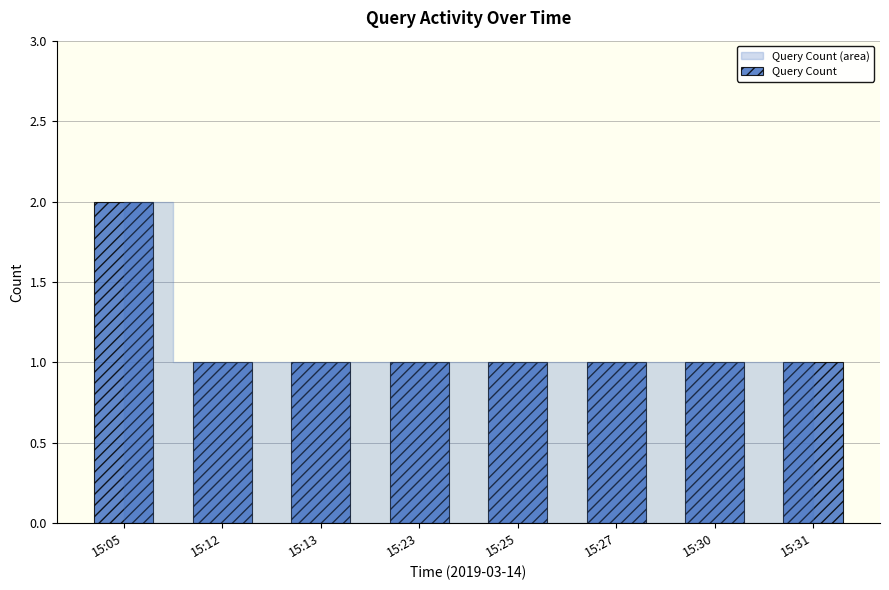

The value at 15:05 is 2. True or false?

True